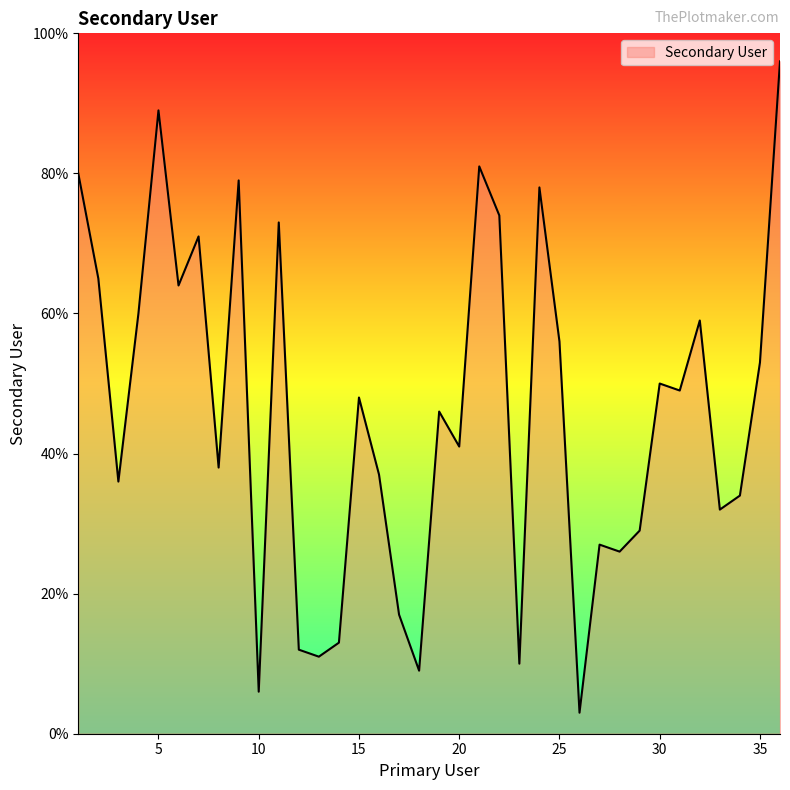

What is the minimum value shown in the chart?

3